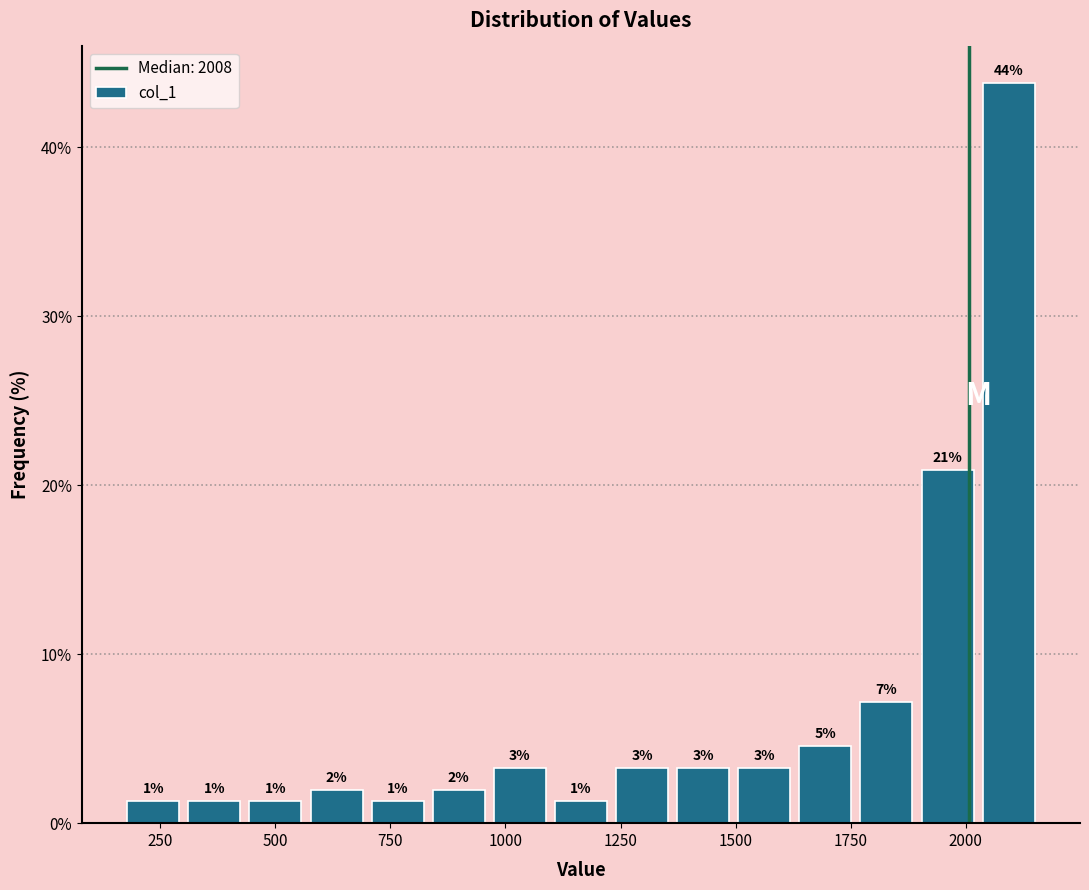

Around what value on the x-axis is the tallest bar? Give the approximate position of its centre, as read against the axis.

2100